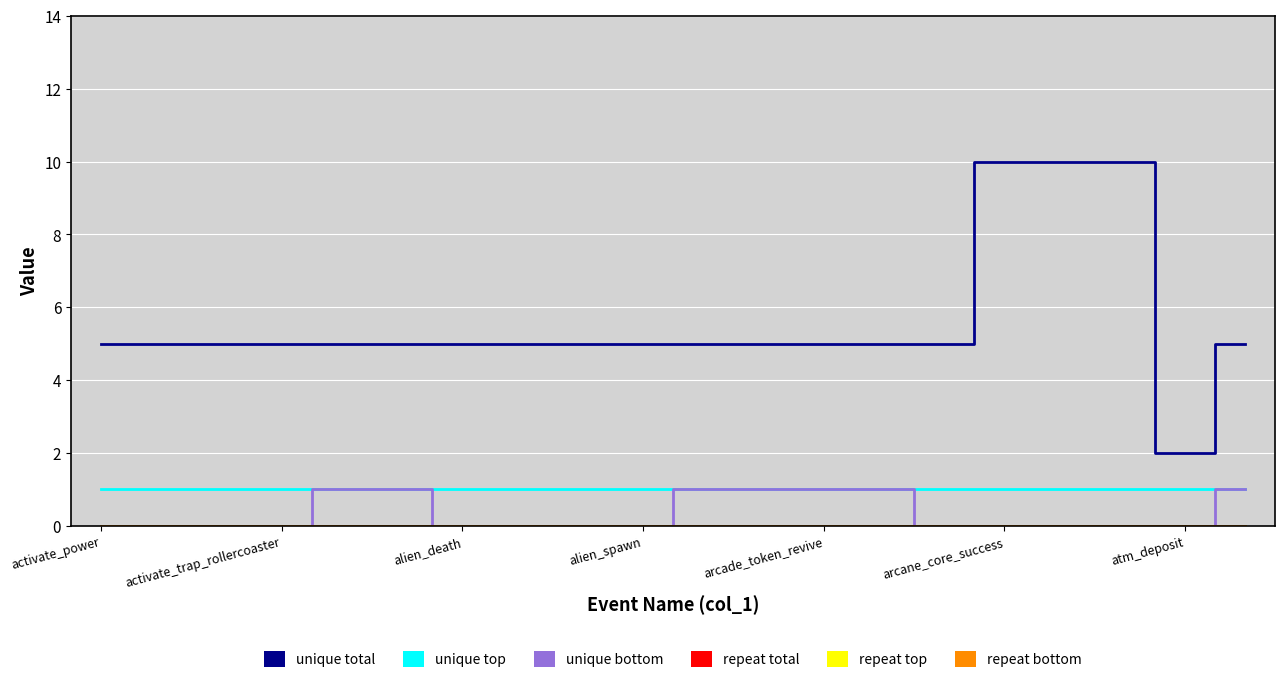

What is the spread (max minus min) of values at 7?

5